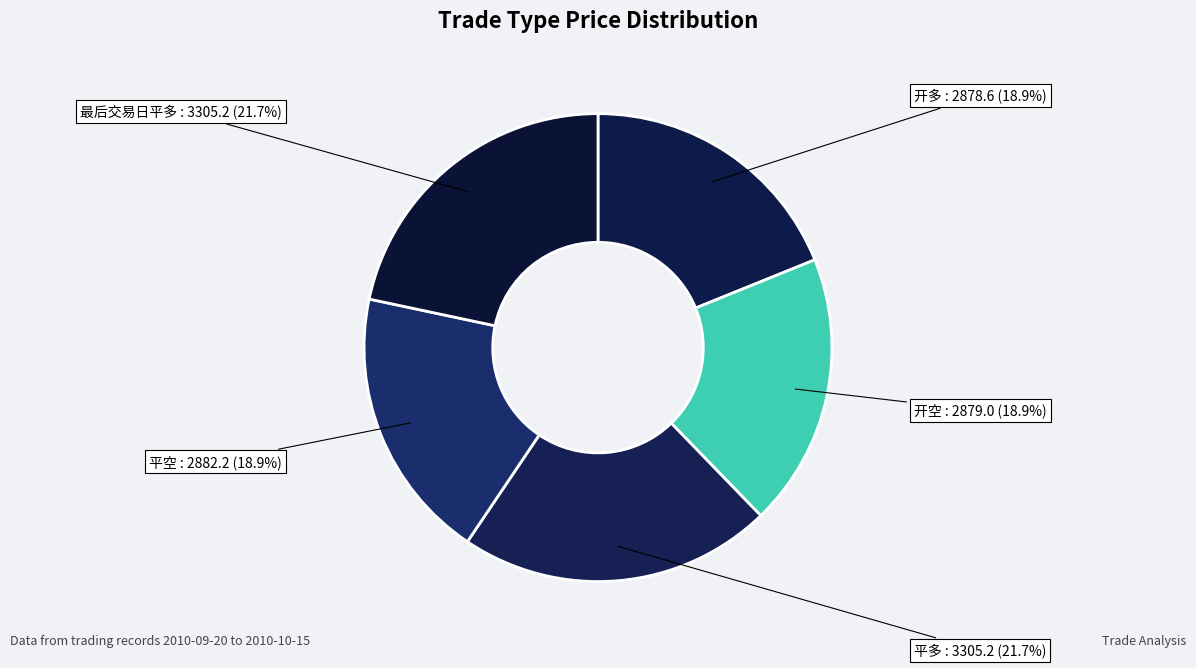

Does 开多 account for over 50% of the chart?

No